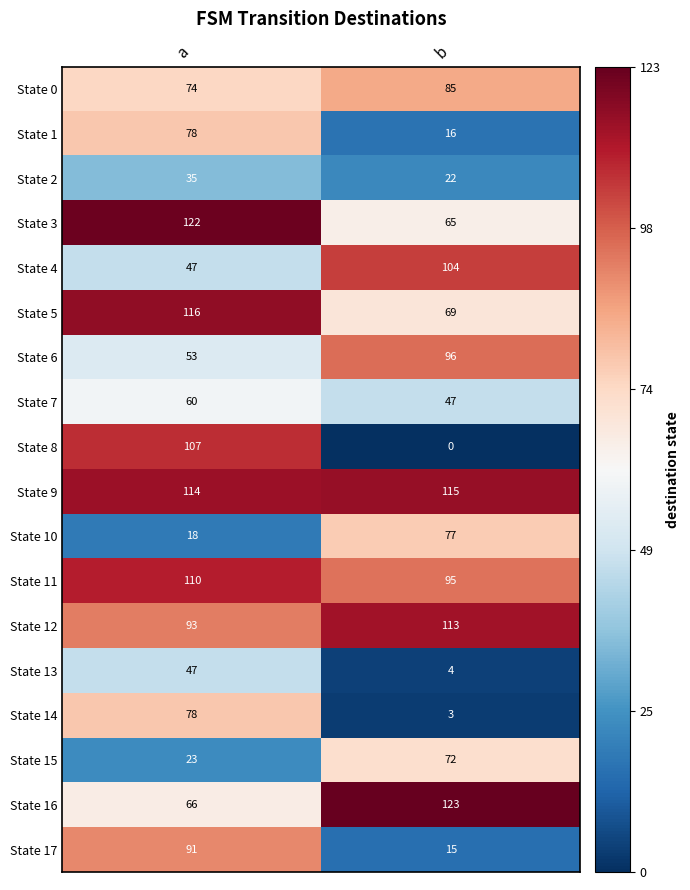

True or false: State 13 has a value of 67 at a.

False